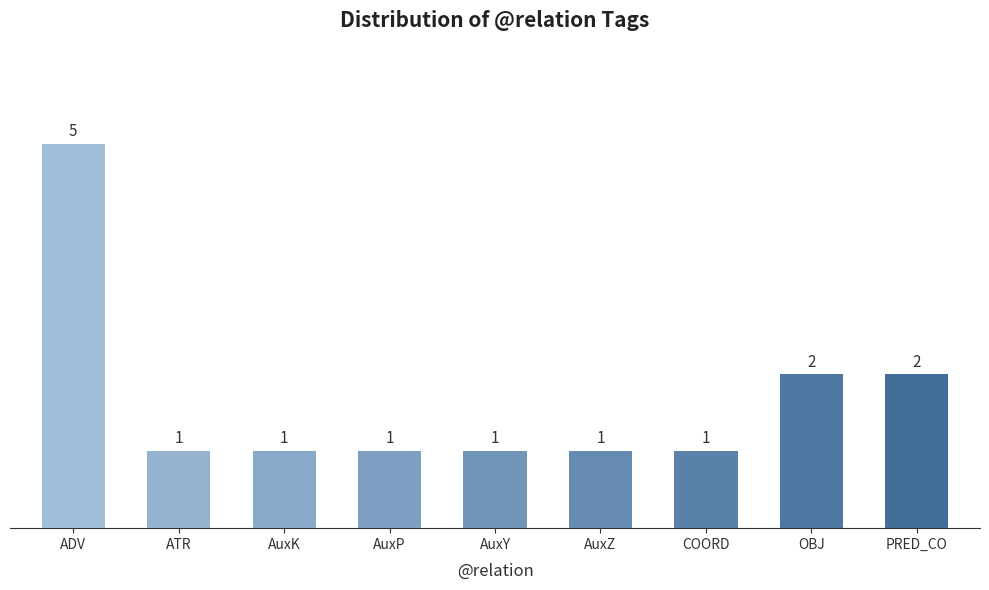

Reading left to right, extract all data points from this chart.

ADV=5	ATR=1	AuxK=1	AuxP=1	AuxY=1	AuxZ=1	COORD=1	OBJ=2	PRED_CO=2